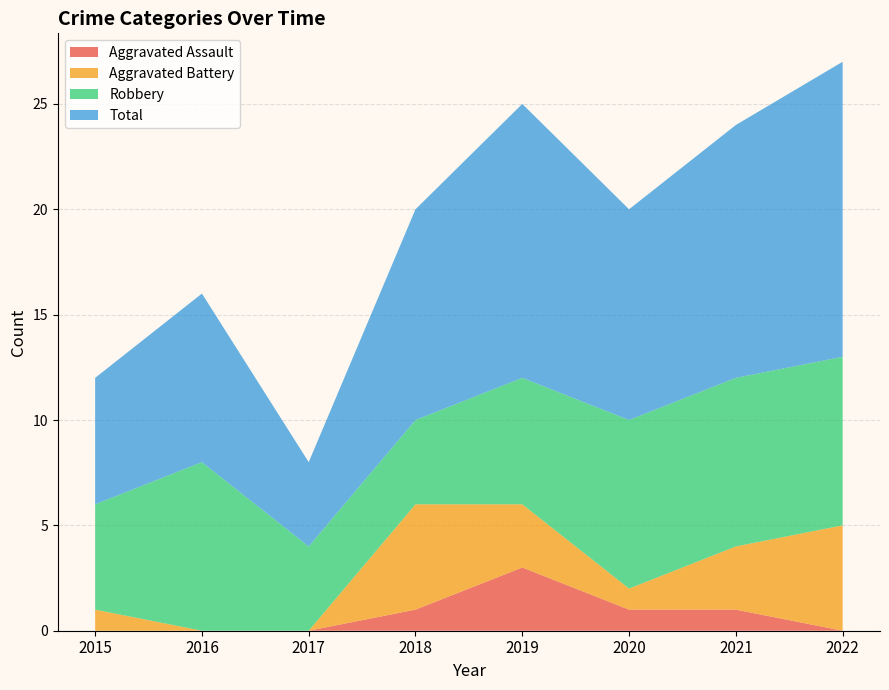

Reading left to right, list all the values displayed in this chart.

Aggravated Assault: 0	0	0	1	3	1	1	0
Aggravated Battery: 1	0	0	5	3	1	3	5
Robbery: 5	8	4	4	6	8	8	8
Total: 6	8	4	10	13	10	12	14